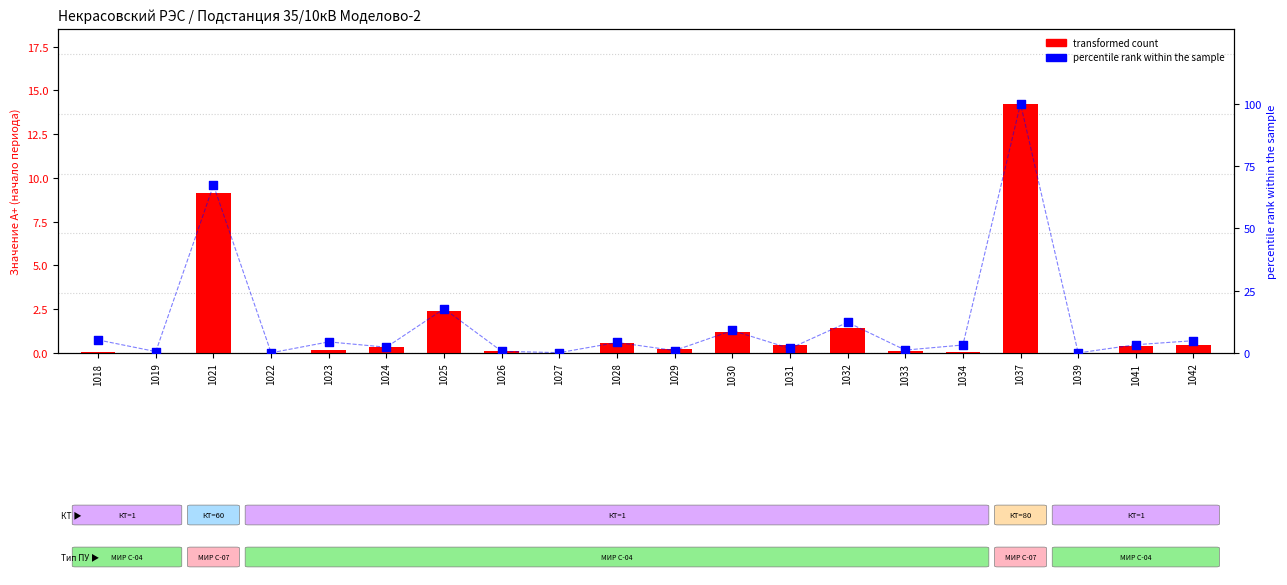

Which series reaches the minimum Y coordinate?

transformed count